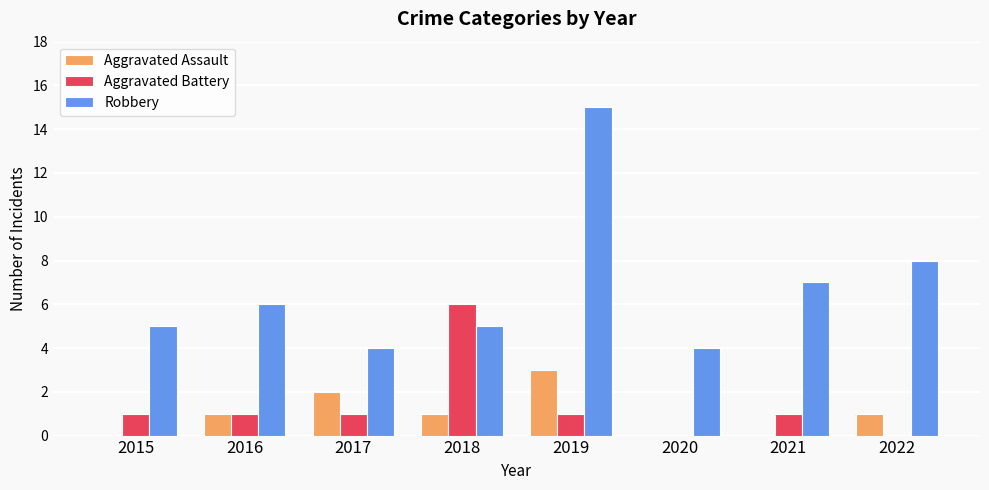

Where is Robbery nearest to the value 9?

2022